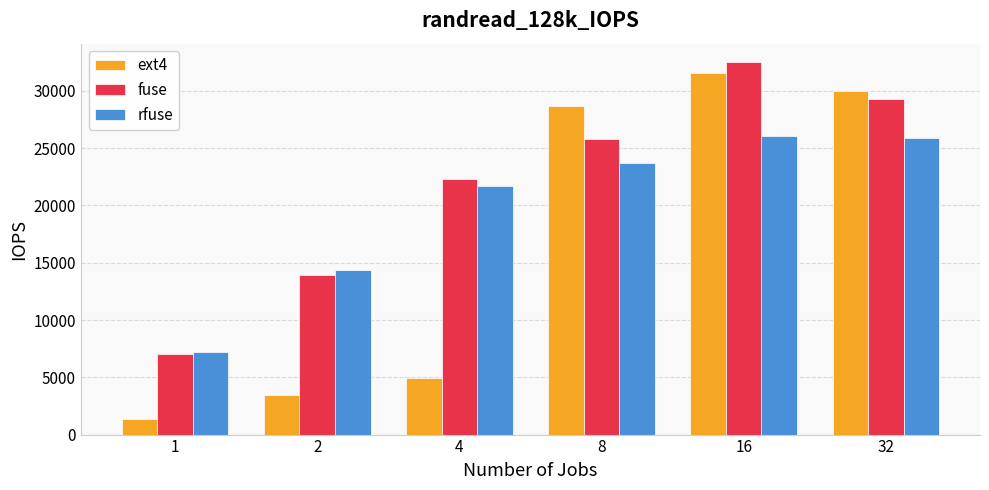

Count the number of data series in this chart.

3